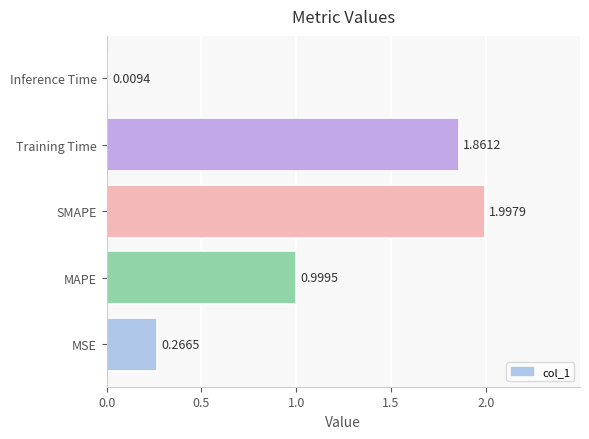

Rank the categories by value from lowest to highest.

Inference Time, MSE, MAPE, Training Time, SMAPE